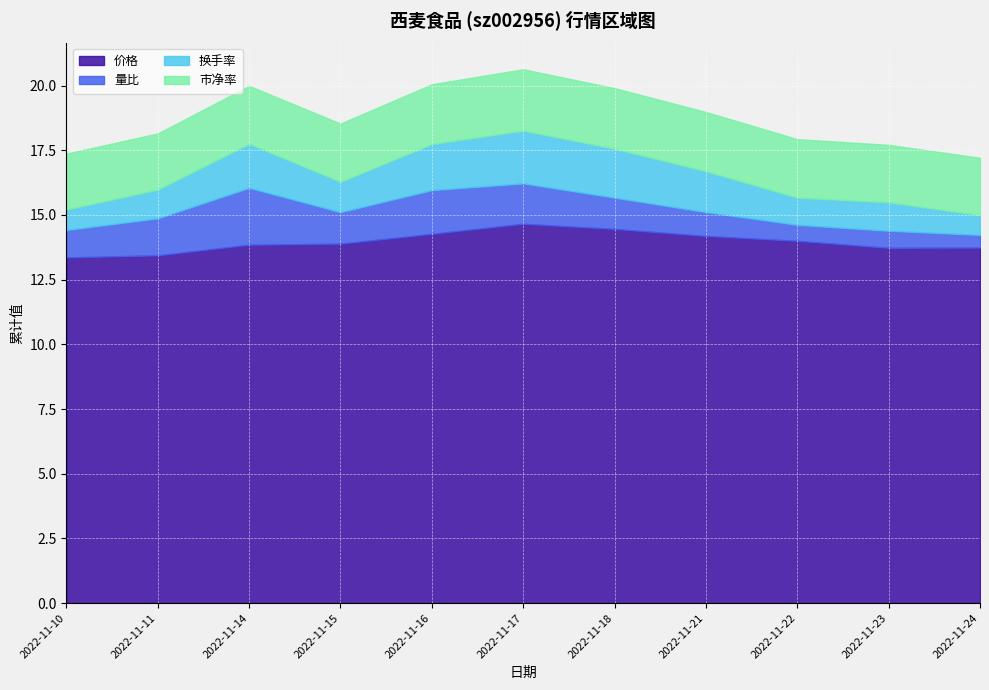

Read the 价格 value at 2022-11-11.

13.4